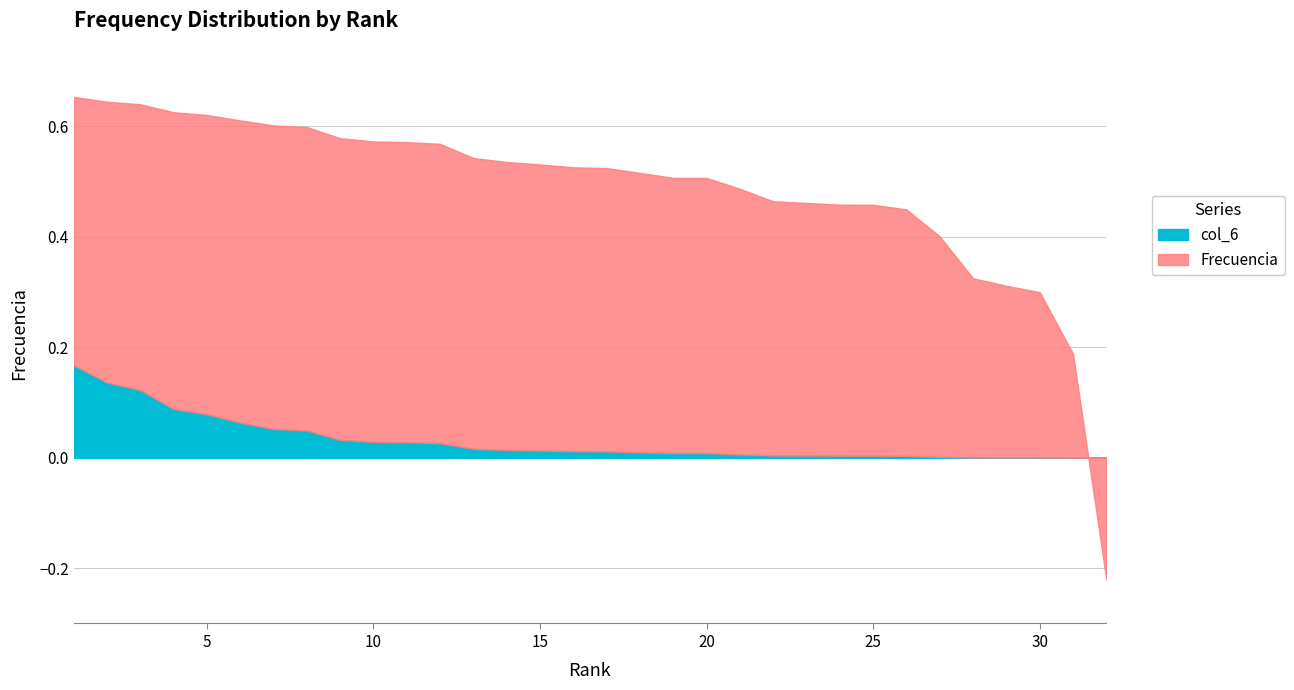

Which series has the widest spread of values?

Frecuencia